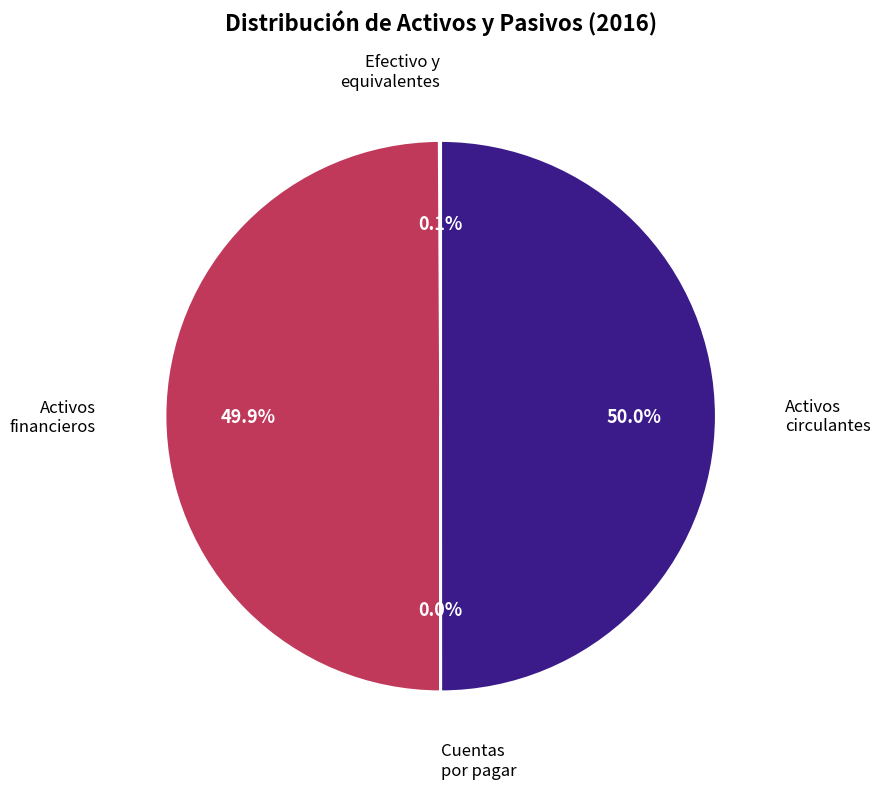

Combined, do Activos financieros and Activos circulantes account for over 50%?

Yes